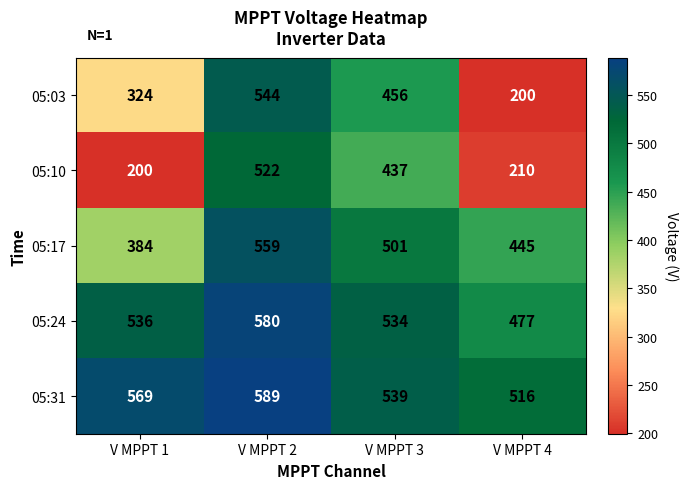

Between V MPPT 3 and V MPPT 4, which series saw the biggest shift?

05:03